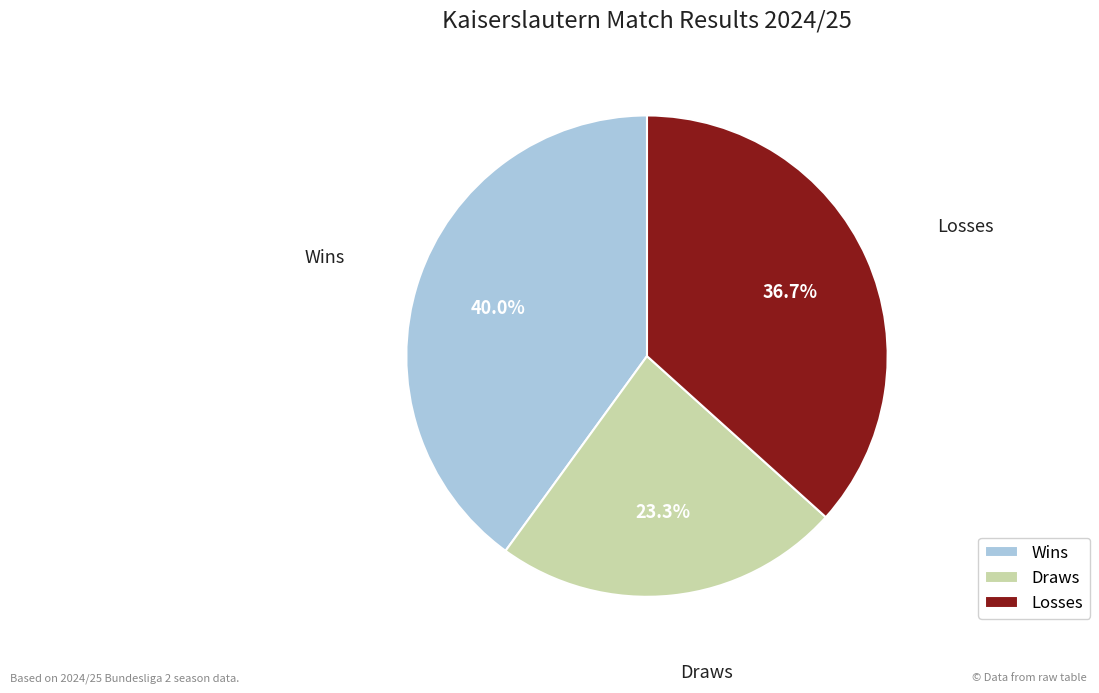

Which category has the smallest portion of the pie?

Draws